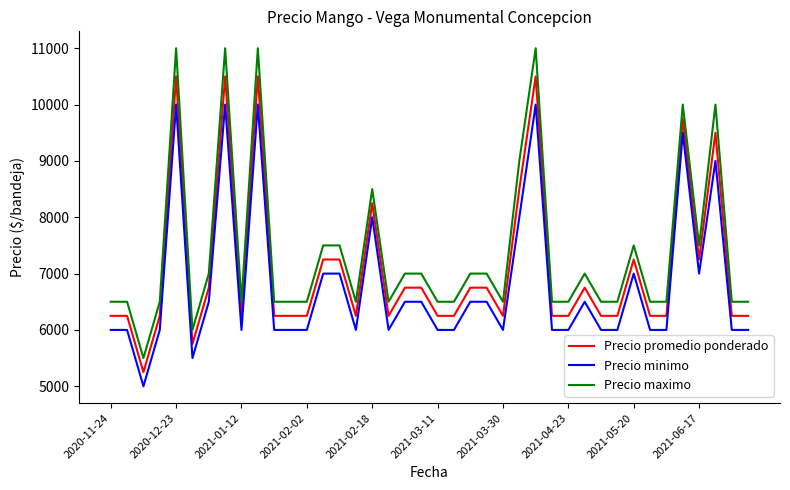

Which series has the largest total across all categories?

Precio maximo